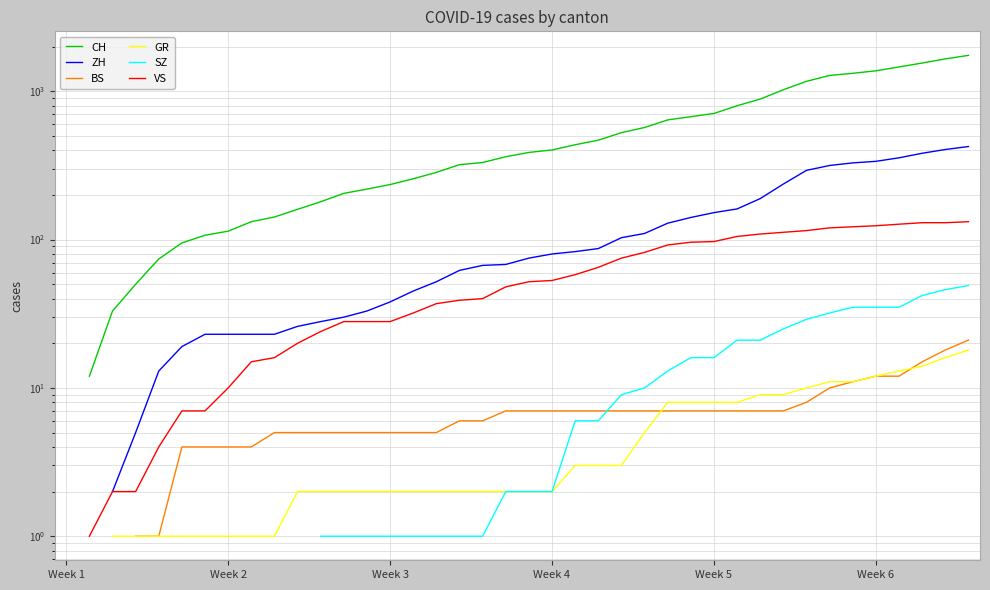

True or false: ZH has more than 2 interior local peaks.

False